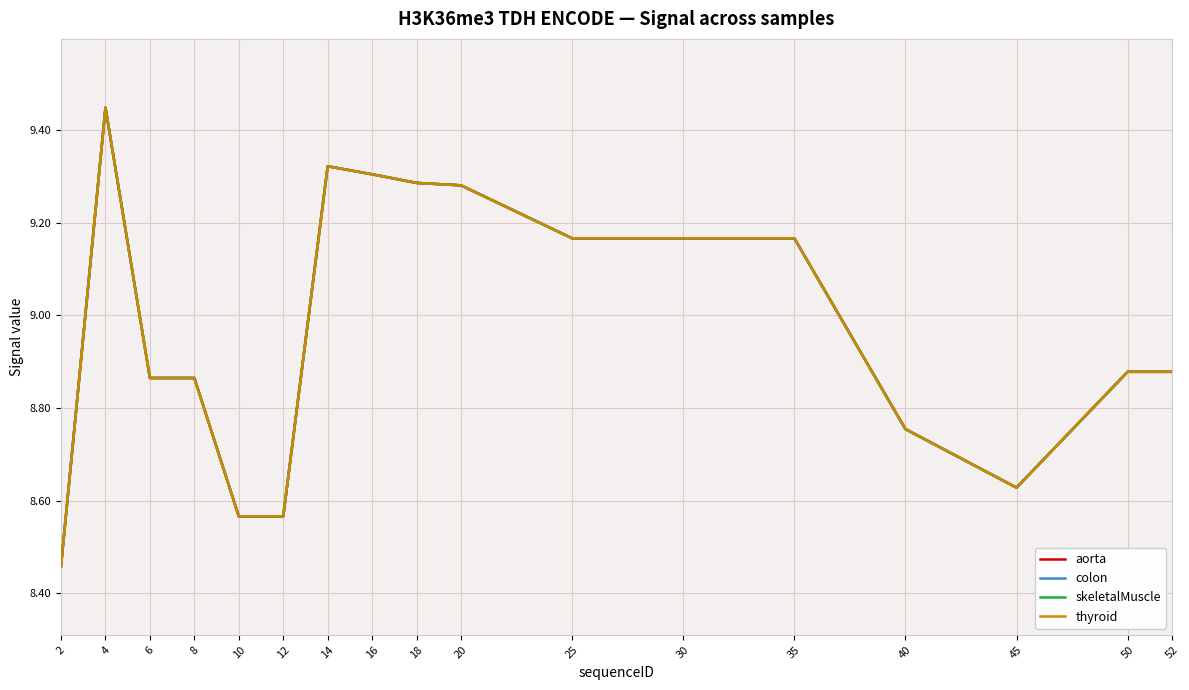

List the labels in order of thyroid value, smallest first.

2, 10, 12, 45, 40, 6, 8, 50, 52, 25, 30, 35, 20, 18, 16, 14, 4